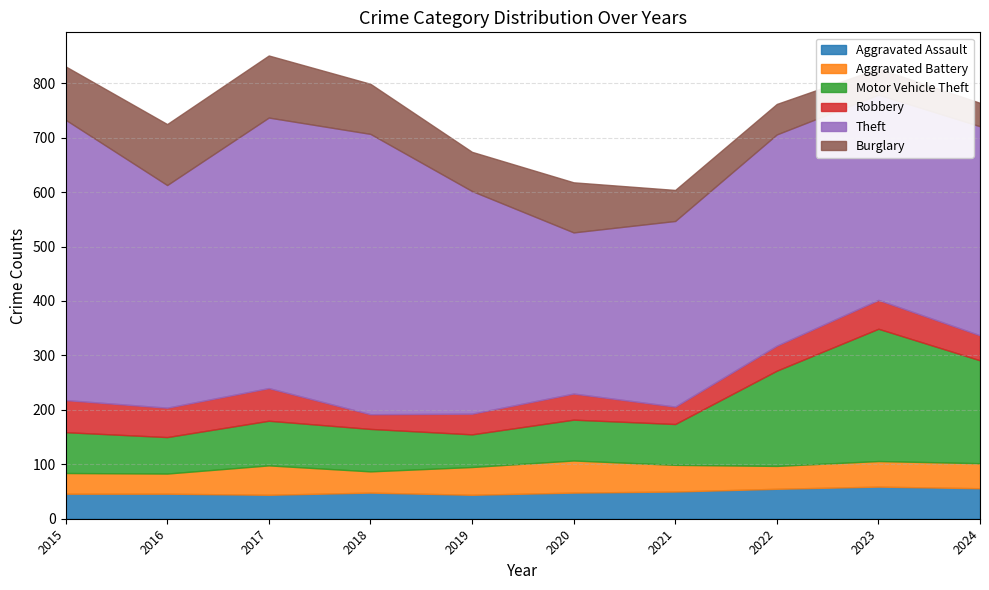

How many series are shown in this chart?

6